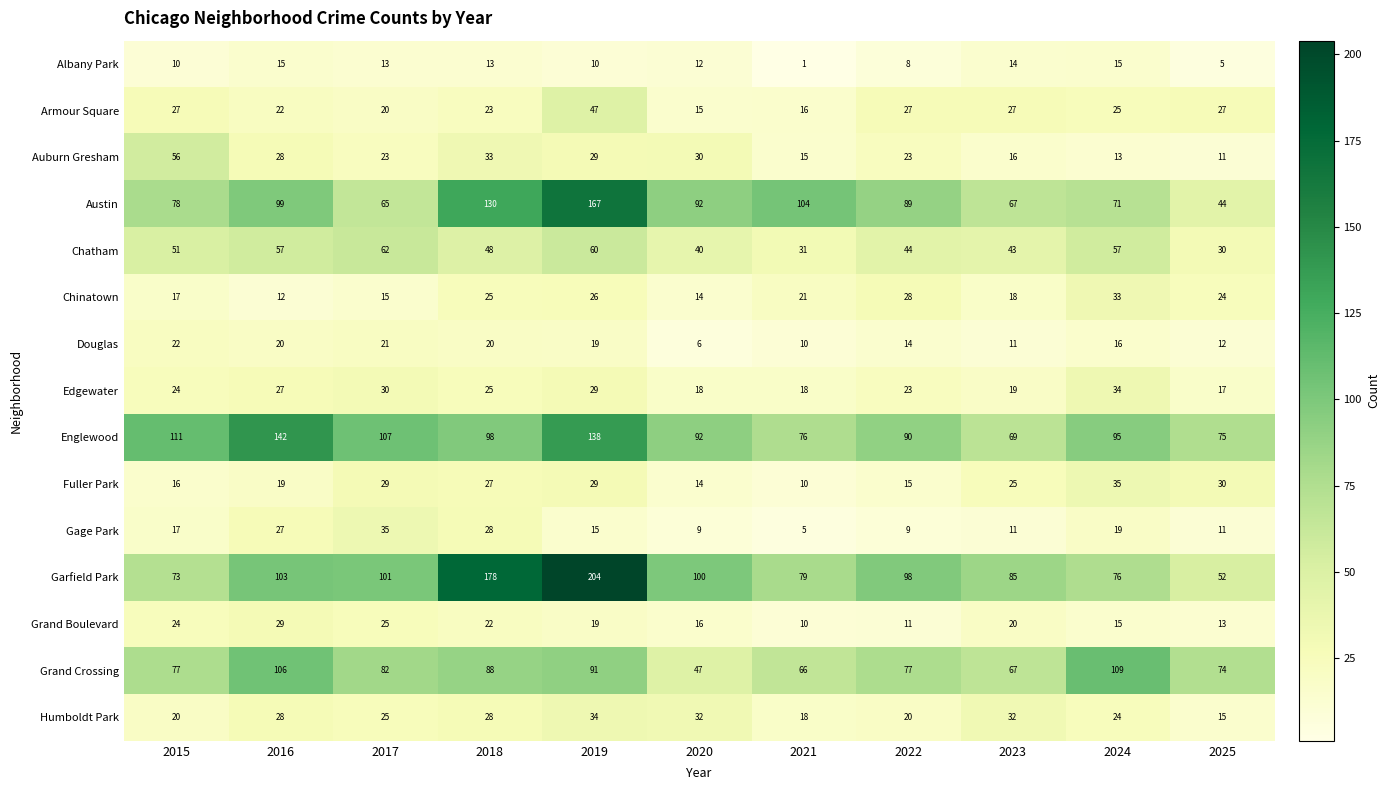

Which category has the highest value across all series?

2019